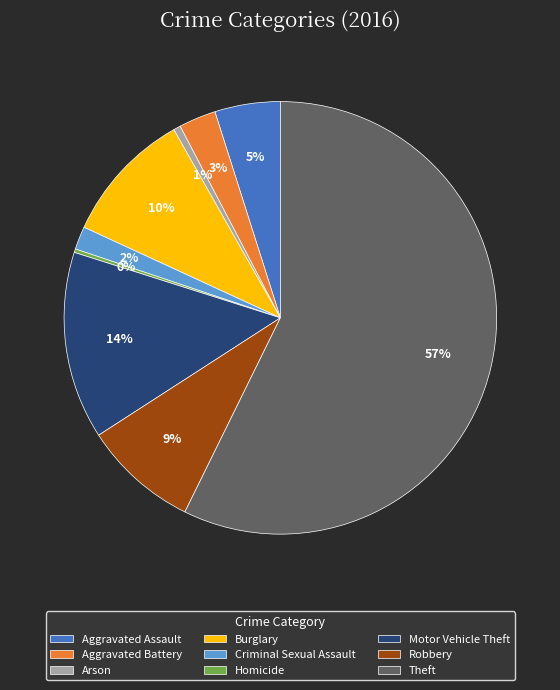

The Aggravated Battery slice represents 8% of the pie. True or false?

False